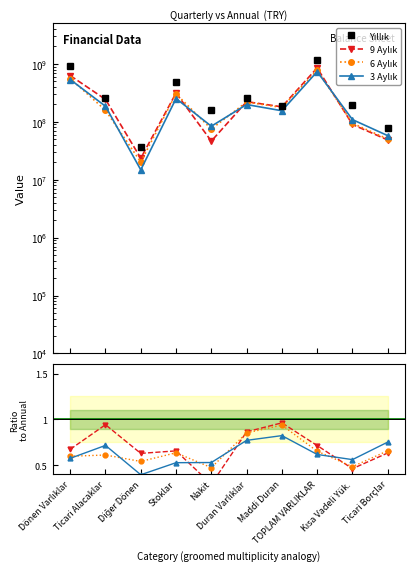

What is the label of the 1st point from the right?

Ticari Borçlar